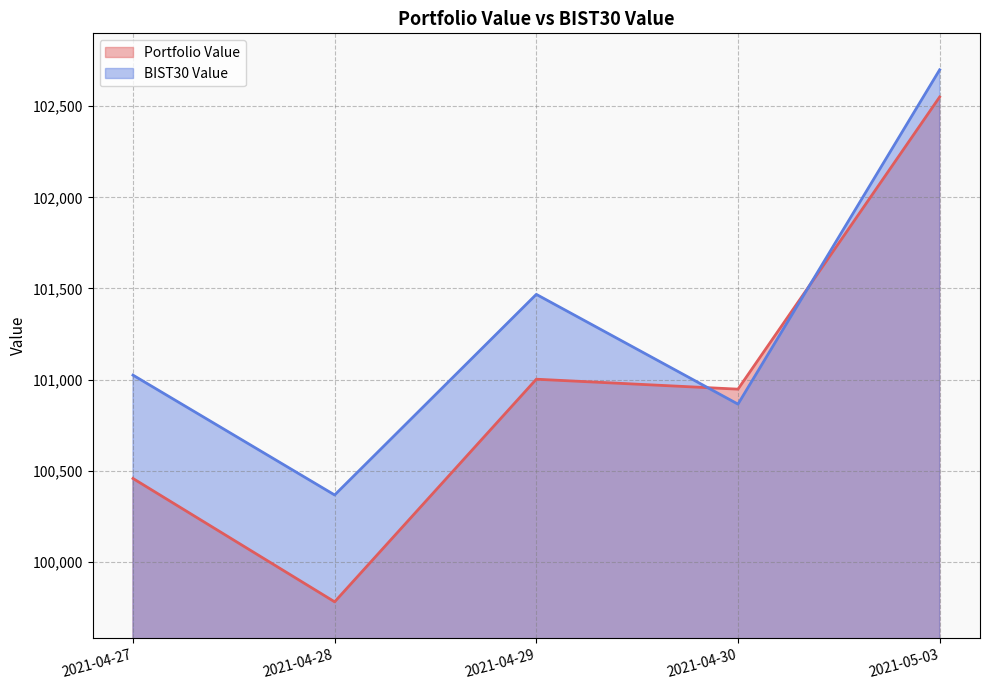

Where does the BIST30 Value series first go above 101024?

2021-04-27